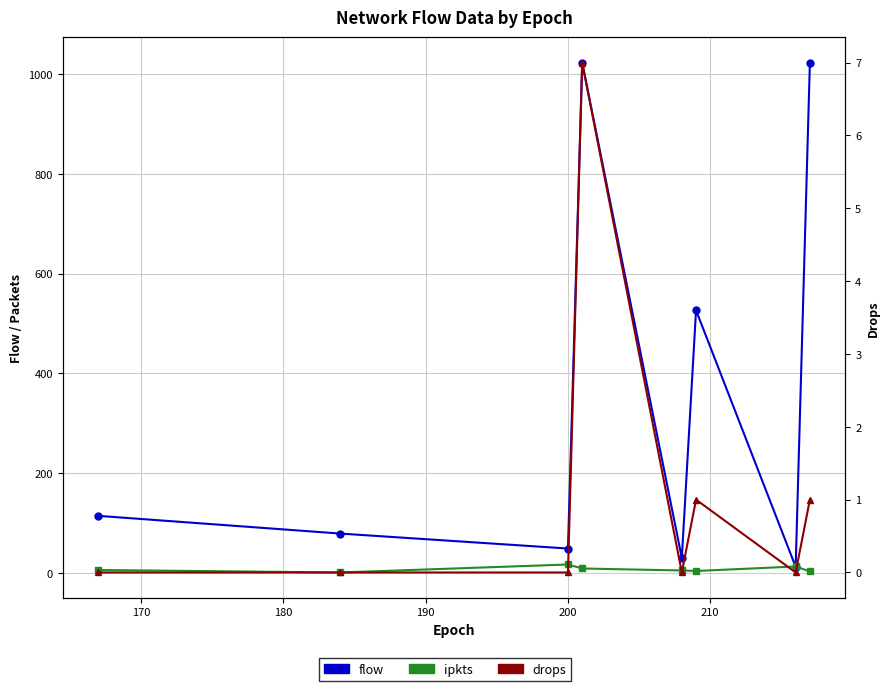

True or false: drops and flow cross at least once.

False